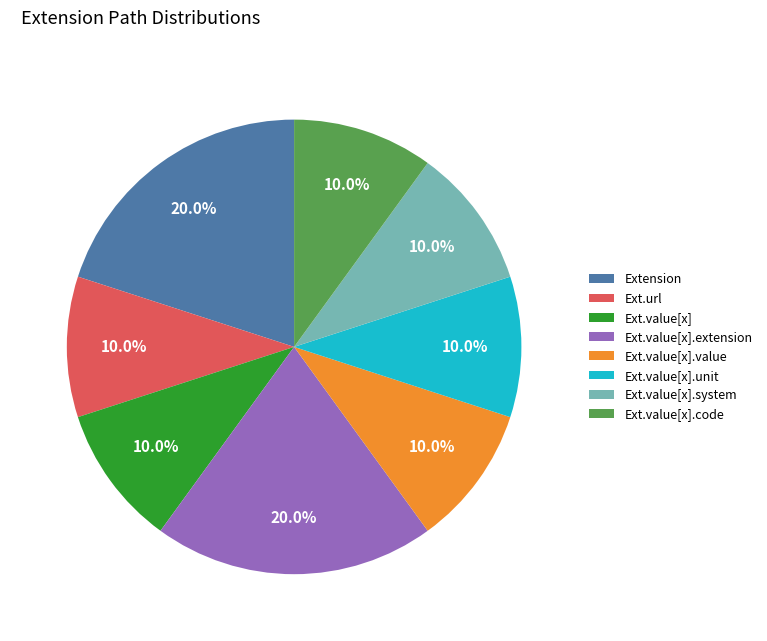

Is there any slice that represents more than half of the pie?

No